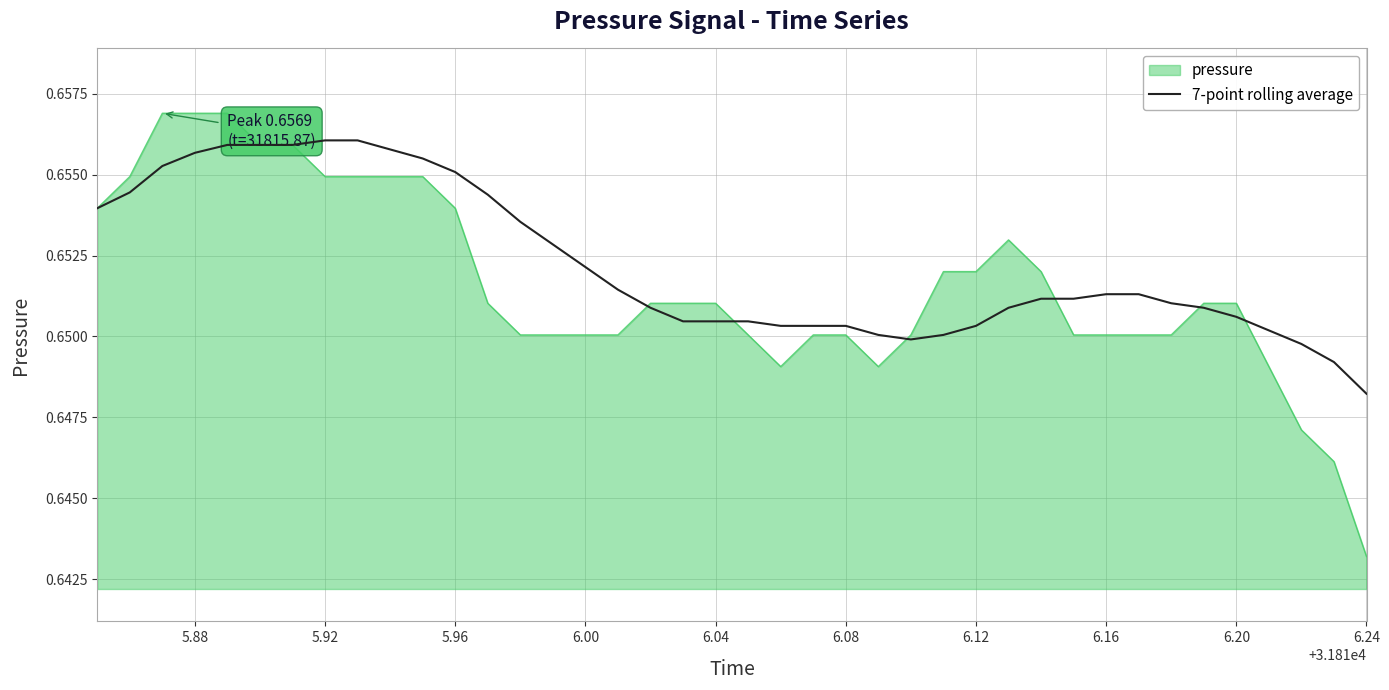

Which series has the largest range (max minus min)?

pressure